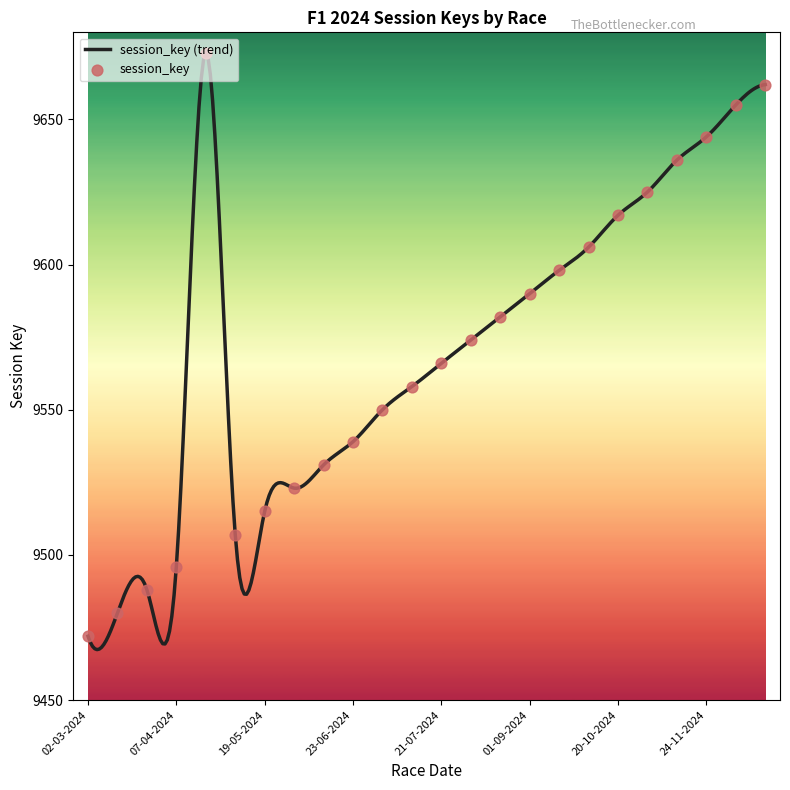

What is the difference between the maximum and minimum values?

205.6